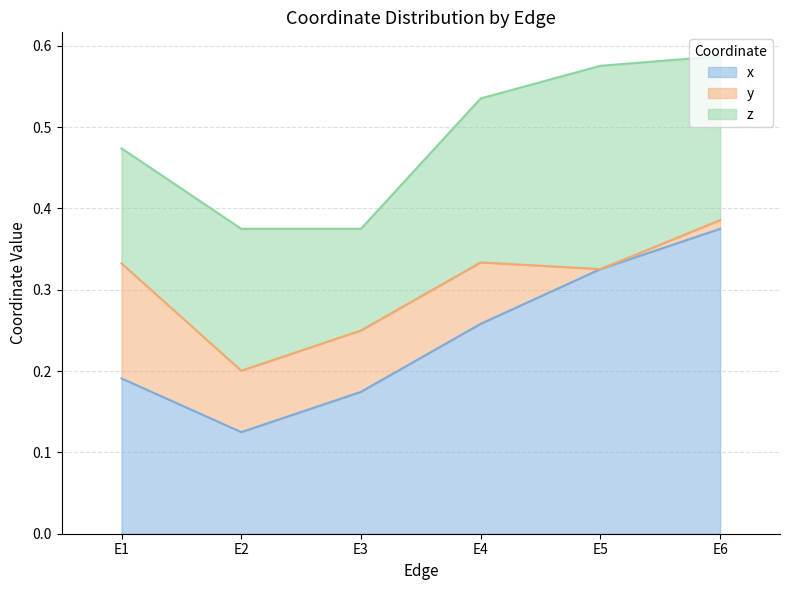

Reading right to left, transcribe all the data shown in this chart.

x: E6=0.4	E5=0.3	E4=0.3	E3=0.2	E2=0.1	E1=0.2
y: E6=0.0	E5=0.0	E4=0.1	E3=0.1	E2=0.1	E1=0.1
z: E6=0.2	E5=0.2	E4=0.2	E3=0.1	E2=0.2	E1=0.1